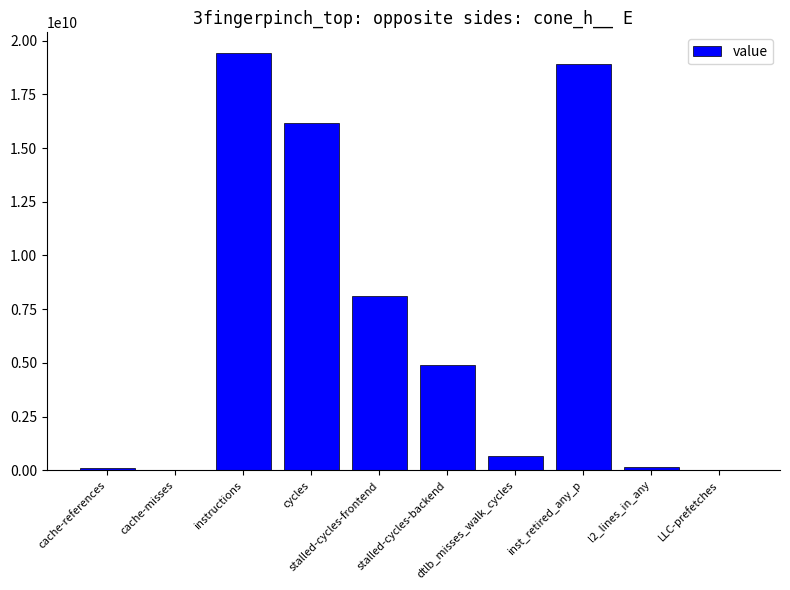

What is the maximum value shown in the chart?

19417702419